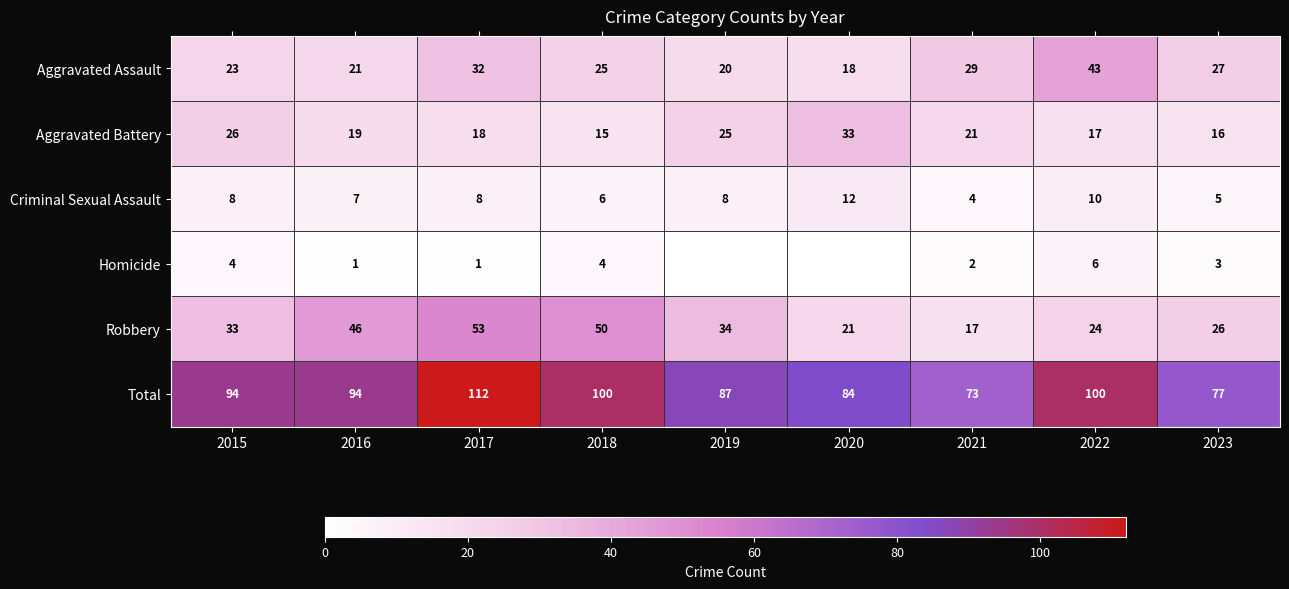

How many Criminal Sexual Assault values are between 6 and 8?

5